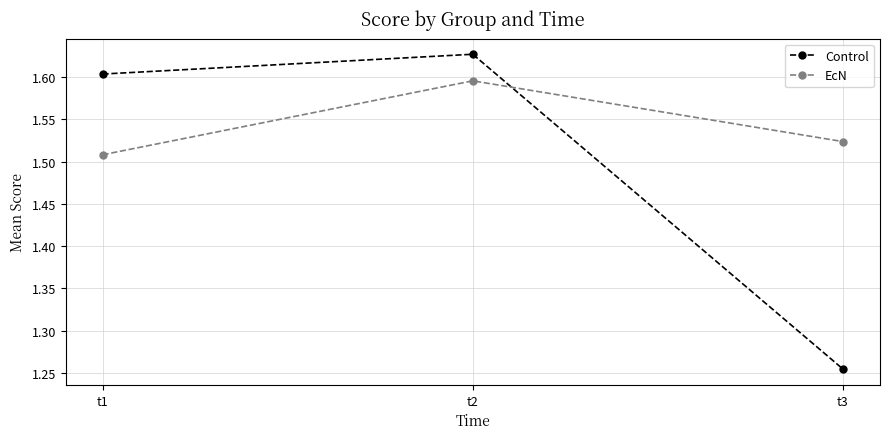

Which series has the largest range (max minus min)?

Control